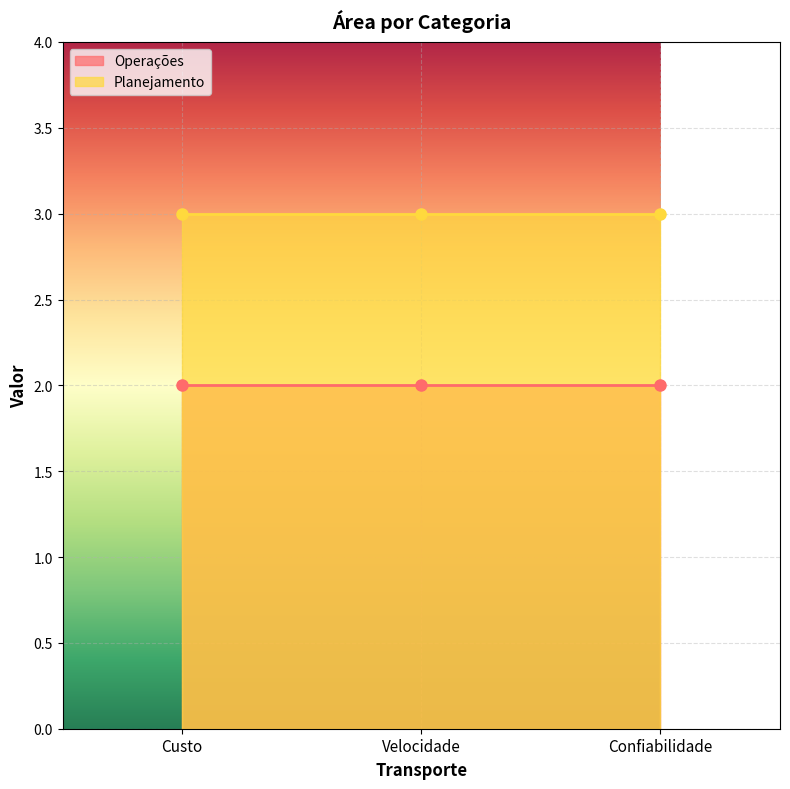

What is the label of the 3rd point from the left?

Confiabilidade